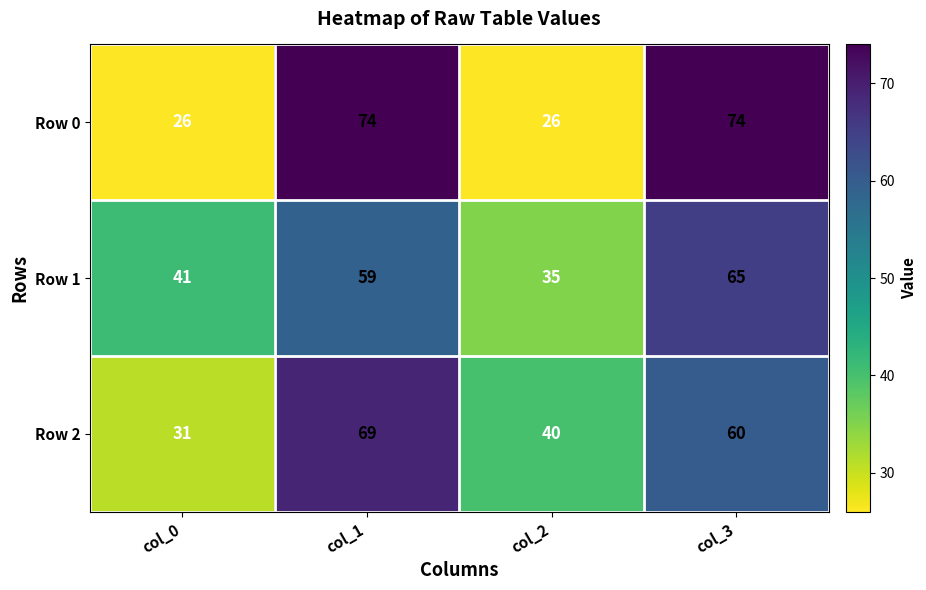

What is the difference between the maximum and minimum values in the Row 1 series?

30